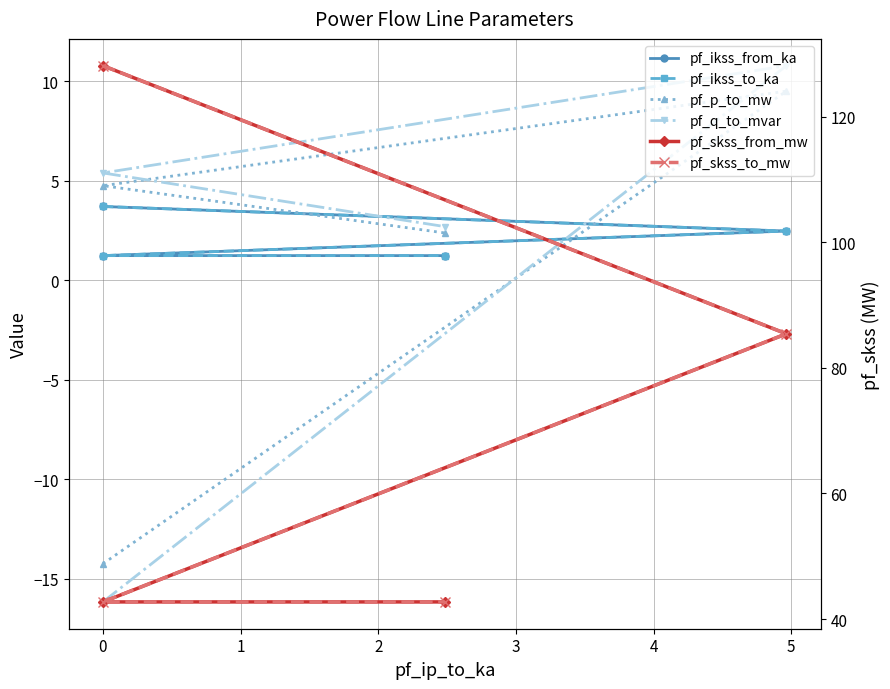

What is the difference between the second highest and minimum values in the pf_q_to_mvar series?

21.5